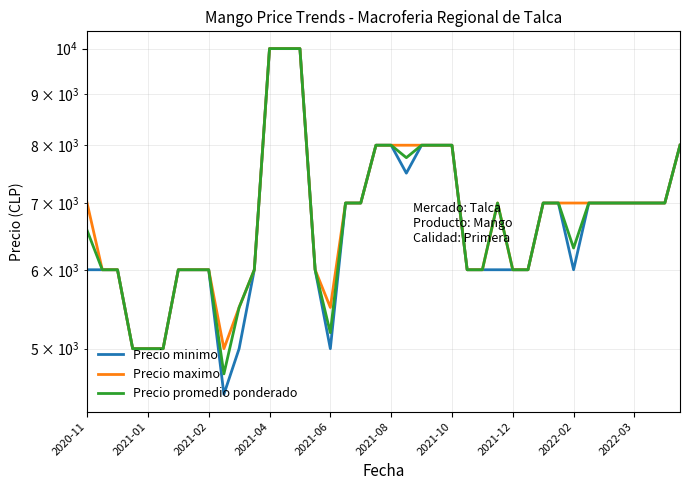

Reading left to right, list all the values displayed in this chart.

Precio minimo: 6000	6000	6000	5000	5000	5000	6000	6000	6000	4500	5000	6000	10000	10000	10000	6000	5000	7000	7000	8000	8000	7500	8000	8000	8000	6000	6000	6000	6000	6000	7000	7000	6000	7000	7000	7000	7000	7000	7000	8000
Precio maximo: 7000	6000	6000	5000	5000	5000	6000	6000	6000	5000	5500	6000	10000	10000	10000	6000	5500	7000	7000	8000	8000	8000	8000	8000	8000	6000	6000	7000	6000	6000	7000	7000	7000	7000	7000	7000	7000	7000	7000	8000
Precio promedio ponderado: 6571	6000	6000	5000	5000	5000	6000	6000	6000	4717	5500	6000	10000	10000	10000	6000	5188	7000	7000	8000	8000	7773	8000	8000	8000	6000	6000	7000	6000	6000	7000	7000	6309	7000	7000	7000	7000	7000	7000	8000